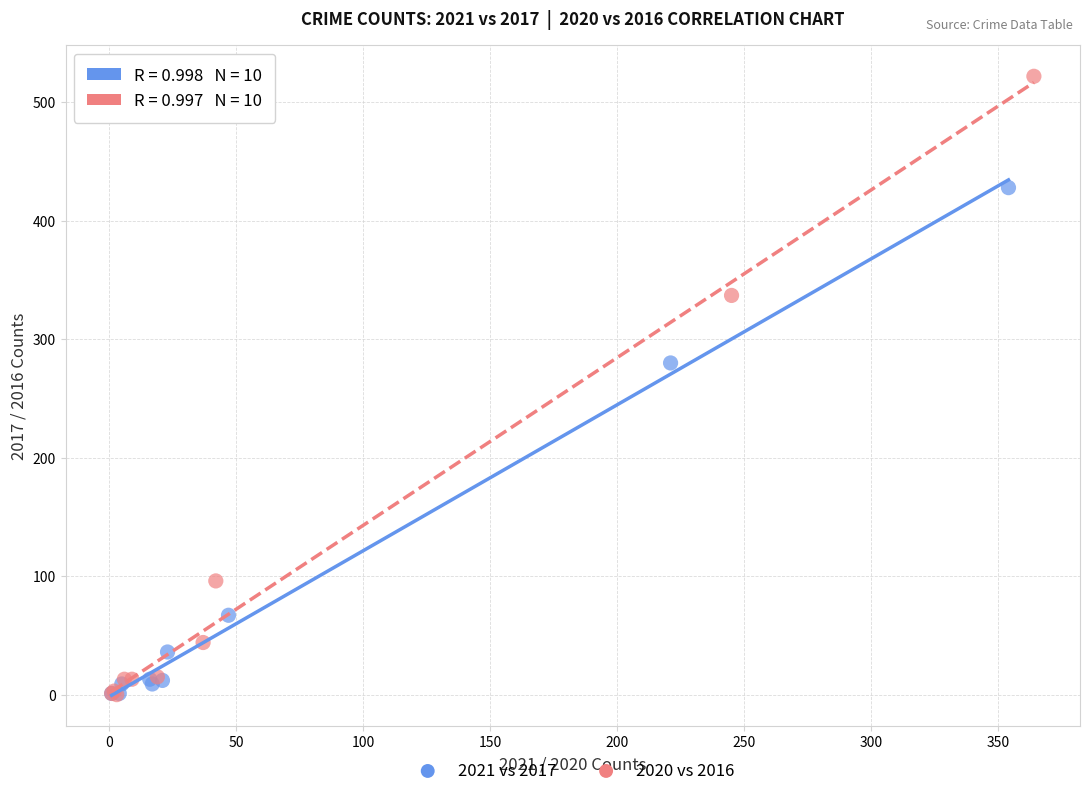

Which series has the widest spread of Y values?

2020 vs 2016